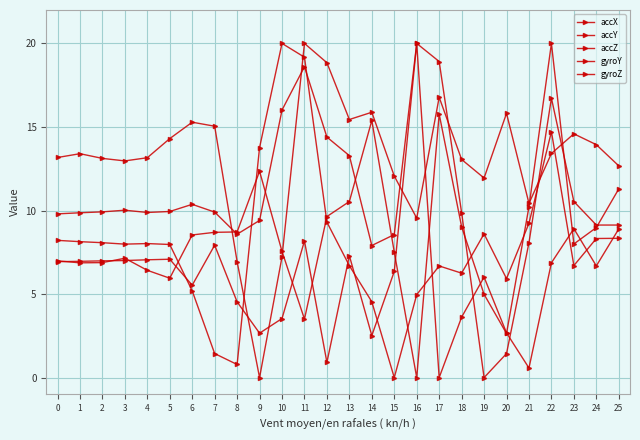

Is this an area chart (filled region under the line)?

No